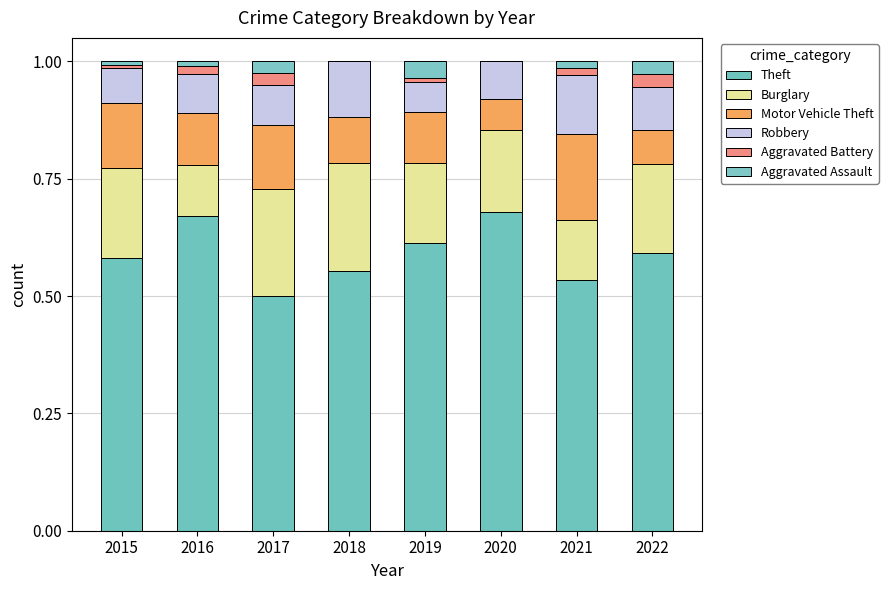

Are the bars horizontal?

No